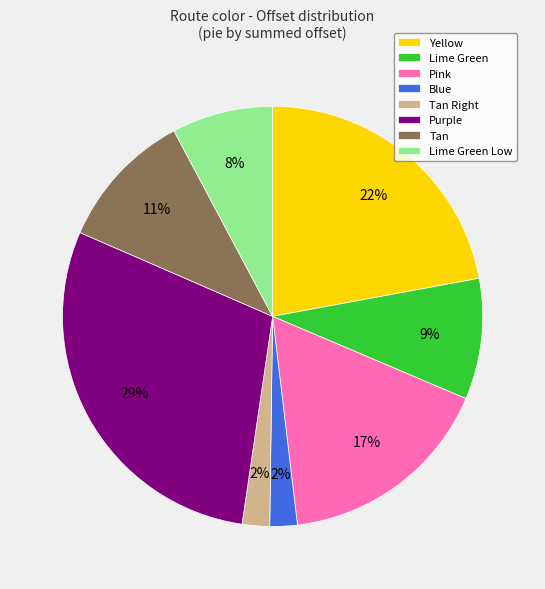

Is there any slice that represents more than half of the pie?

No